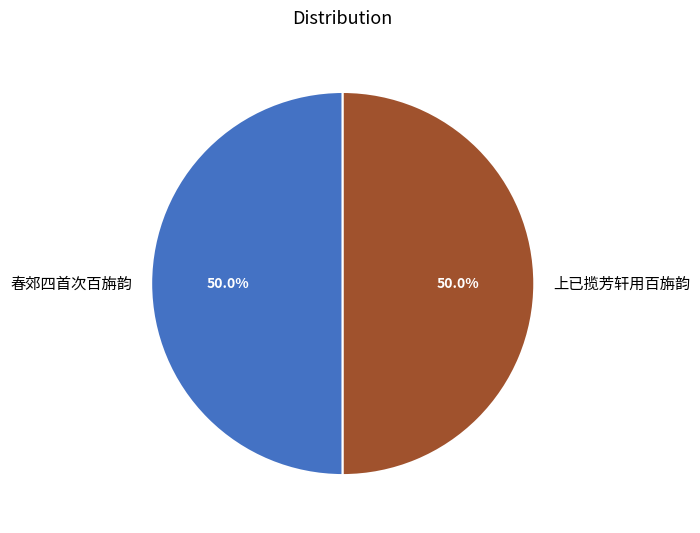

Approximately how many times larger is the value at 春郊四首次百旃韵 compared to 上已揽芳轩用百旃韵?

1.0